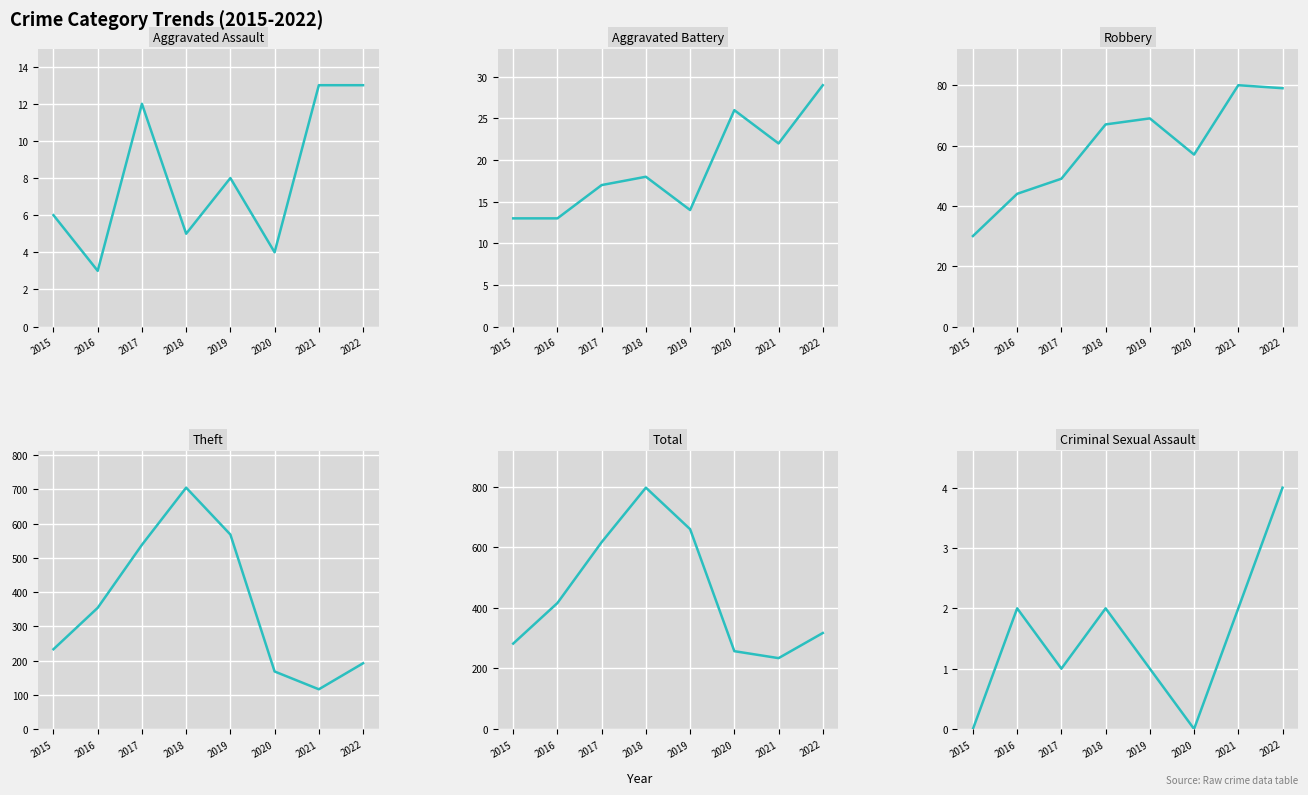

True or false: Total and Criminal Sexual Assault intersect in this chart.

False